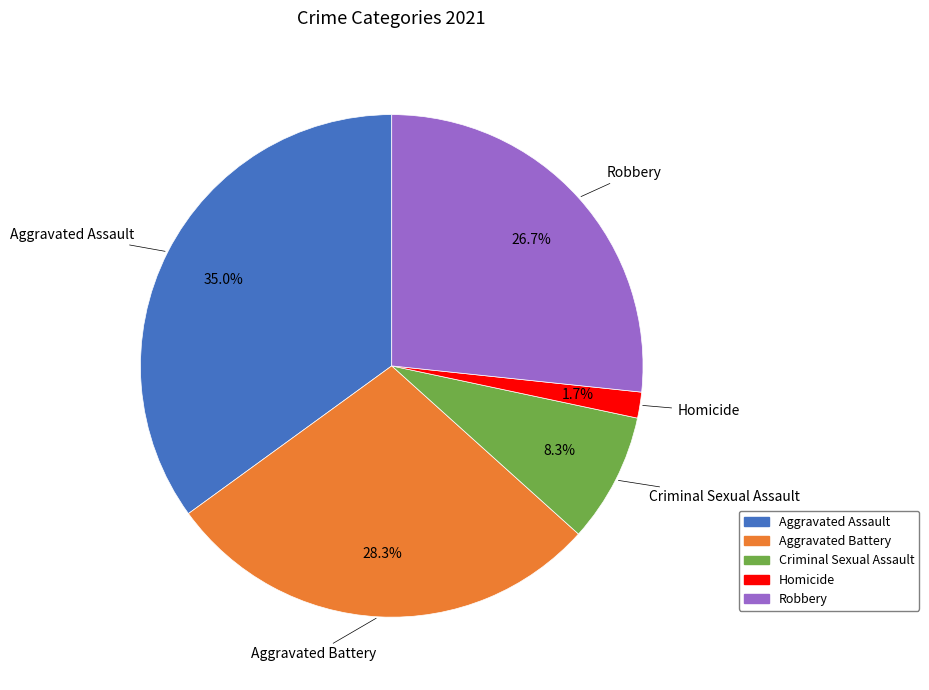

Rank the categories by value from highest to lowest.

Aggravated Assault, Aggravated Battery, Robbery, Criminal Sexual Assault, Homicide